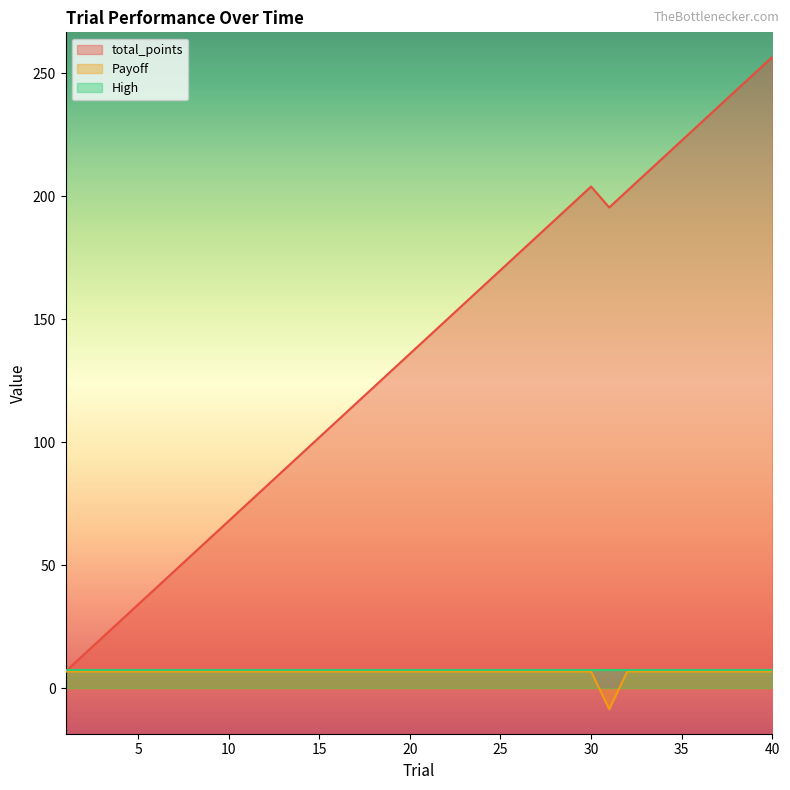

The value of total_points at 32 is 288.4. True or false?

False